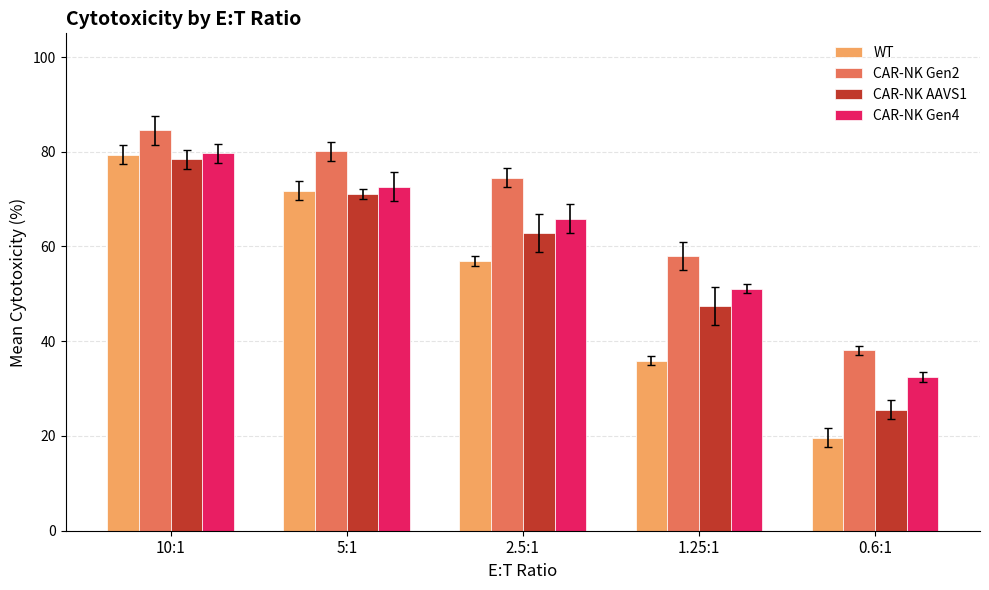

What is the total value across all series at 5:1?

295.7